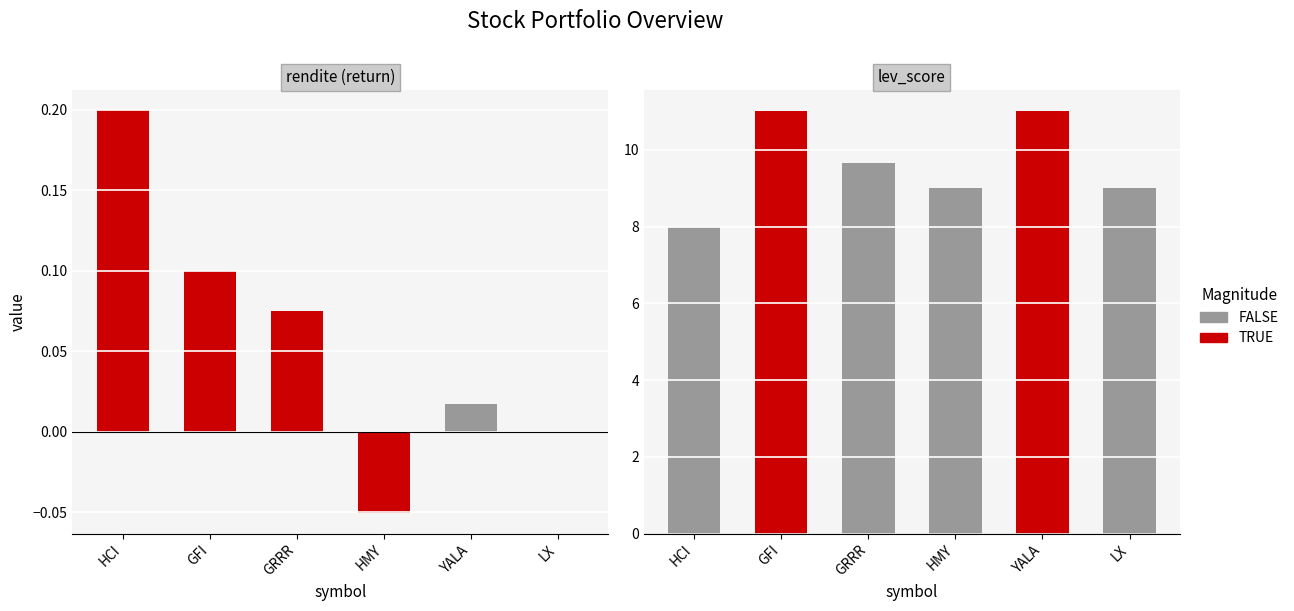

True or false: rendite has a value of 0.0 at YALA.

True